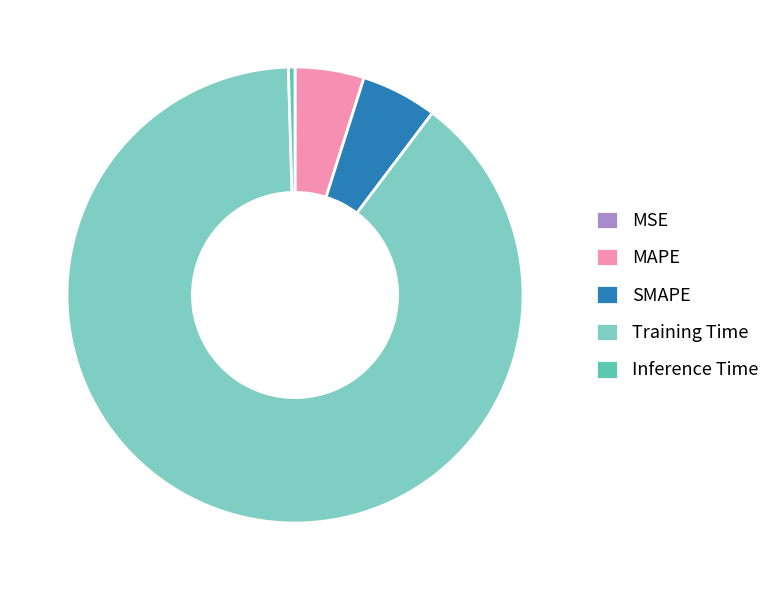

What percentage is the Training Time slice, to the nearest percent?

89%